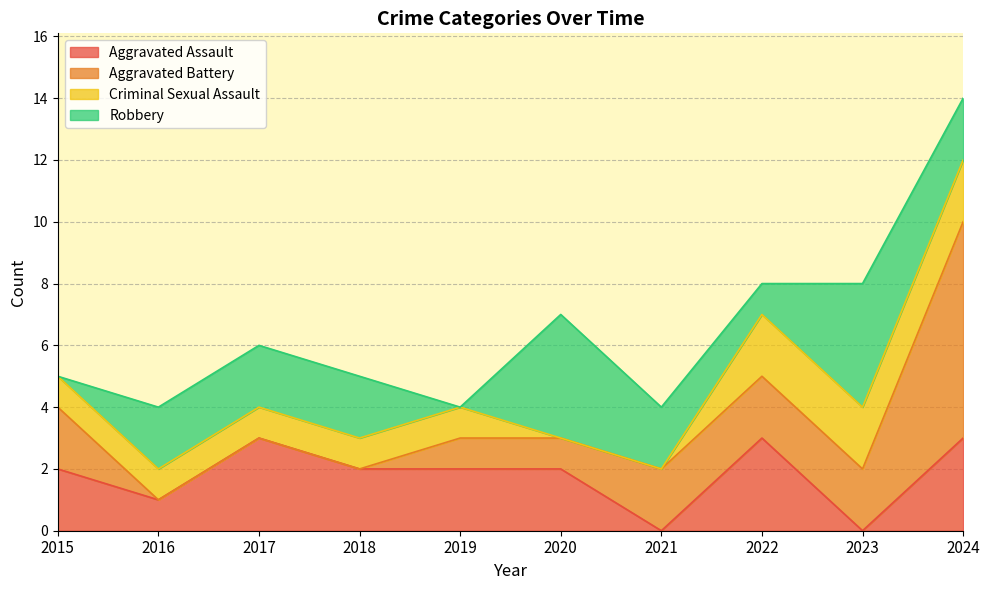

Where is the first local maximum for Robbery?

2020